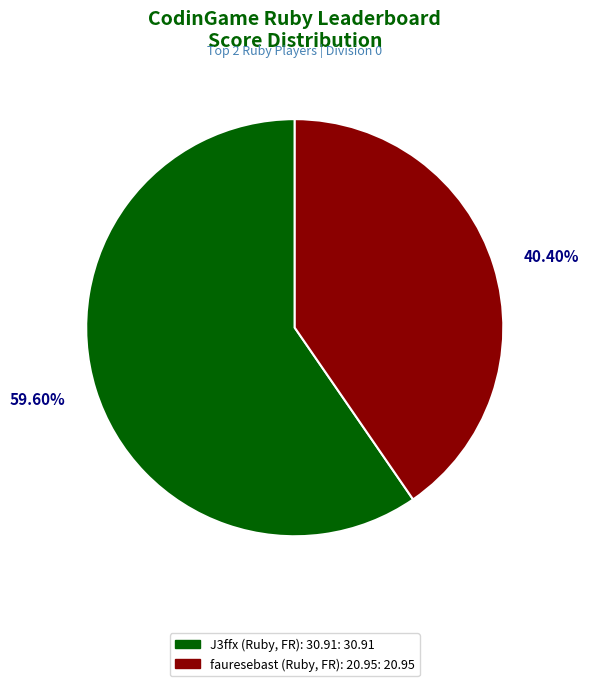

The fauresebast (Ruby, FR): 20.95 slice represents 40% of the pie. True or false?

True